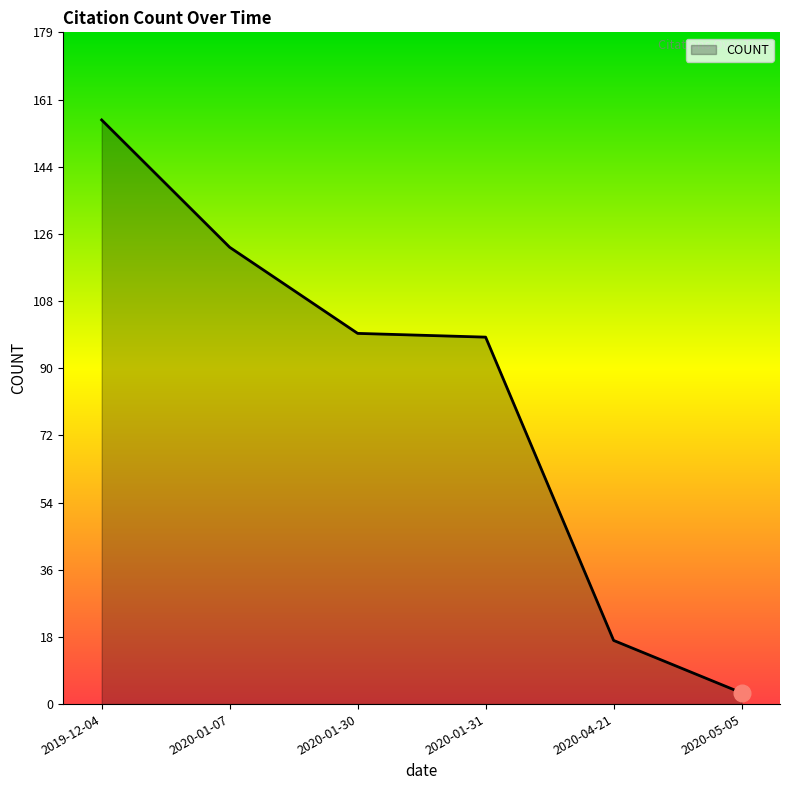

True or false: the data shows 17 at 2020-04-21.

True